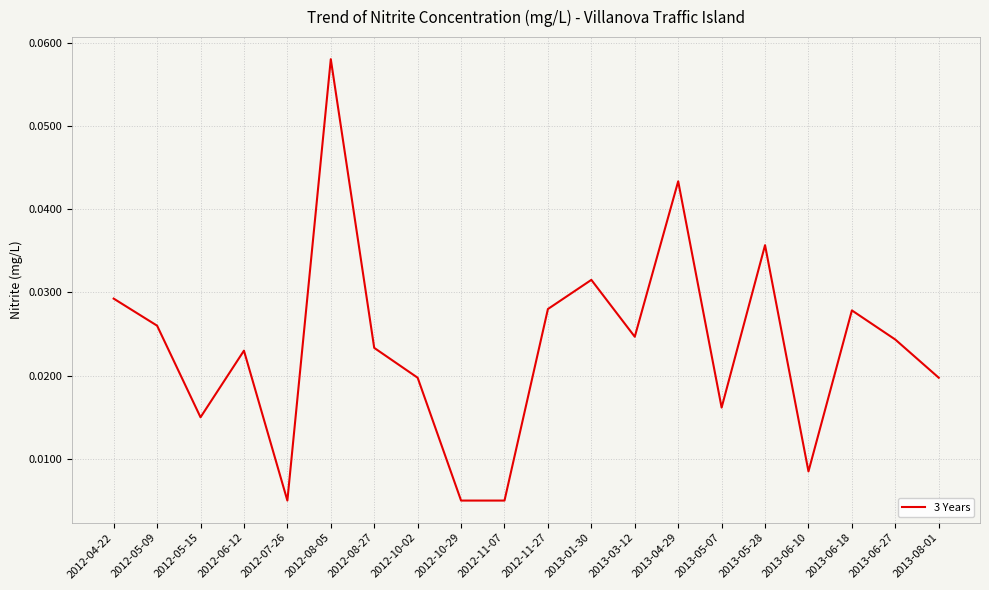

What is the sum of all values?

0.5